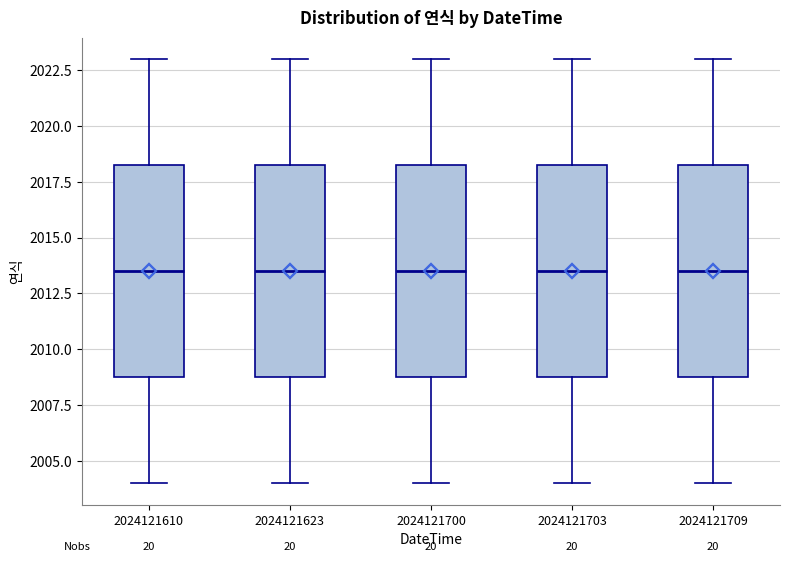

Reading left to right, read every box against the y-axis: the position of its median line, the range the box covers, and the ends of its whiskers. The values are not printed on the chart, so give them approximately, as read against the axis.

2024121610: median 2013.5, box 2009.0 to 2018.5, whiskers 2004.0 to 2023.0
2024121623: median 2013.5, box 2009.0 to 2018.5, whiskers 2004.0 to 2023.0
2024121700: median 2013.5, box 2009.0 to 2018.5, whiskers 2004.0 to 2023.0
2024121703: median 2013.5, box 2009.0 to 2018.5, whiskers 2004.0 to 2023.0
2024121709: median 2013.5, box 2009.0 to 2018.5, whiskers 2004.0 to 2023.0